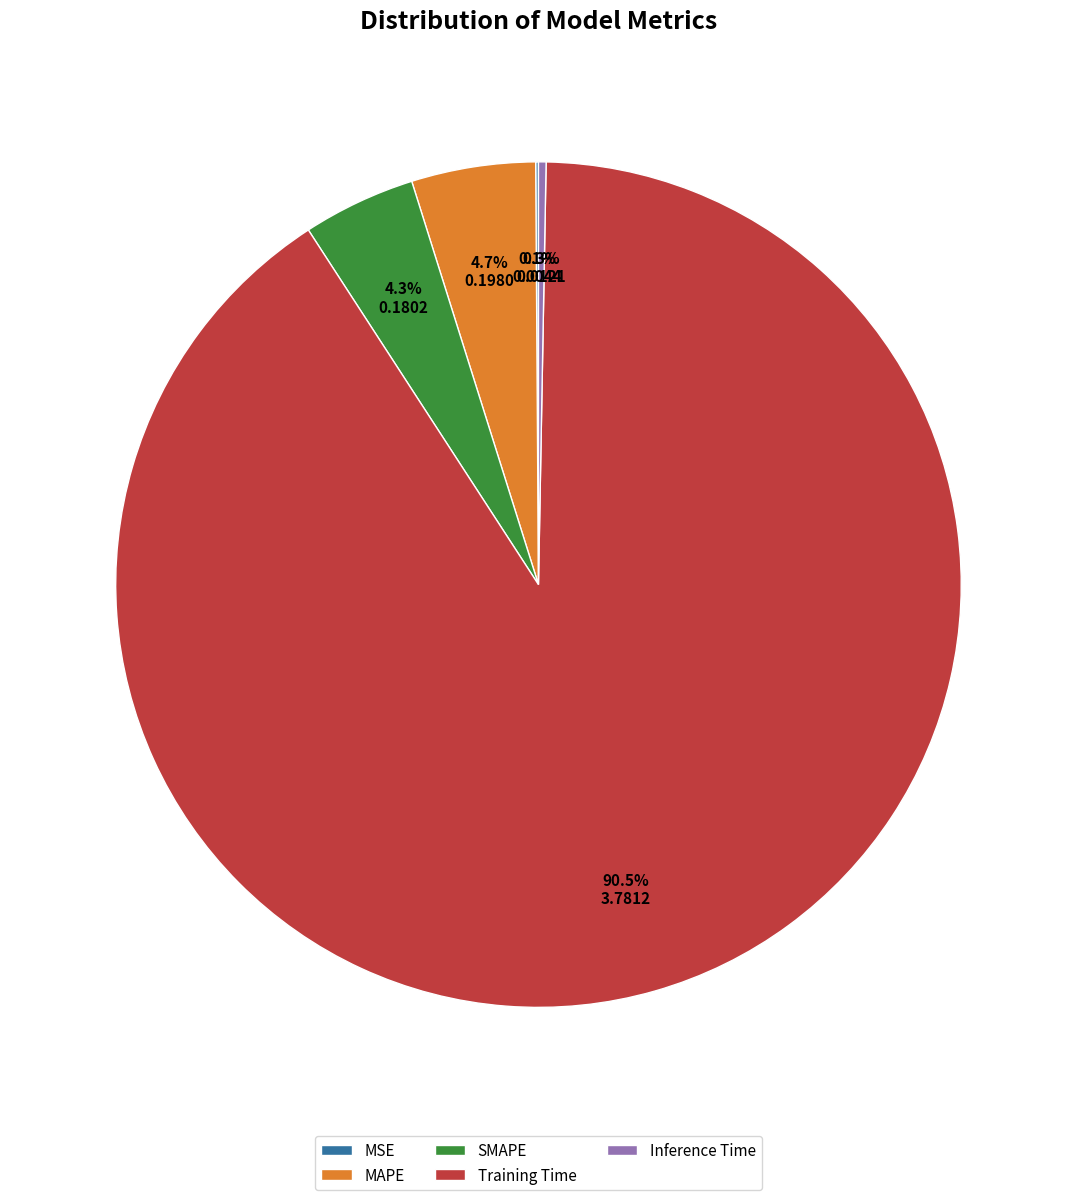

To the nearest percent, what portion does SMAPE represent?

4%